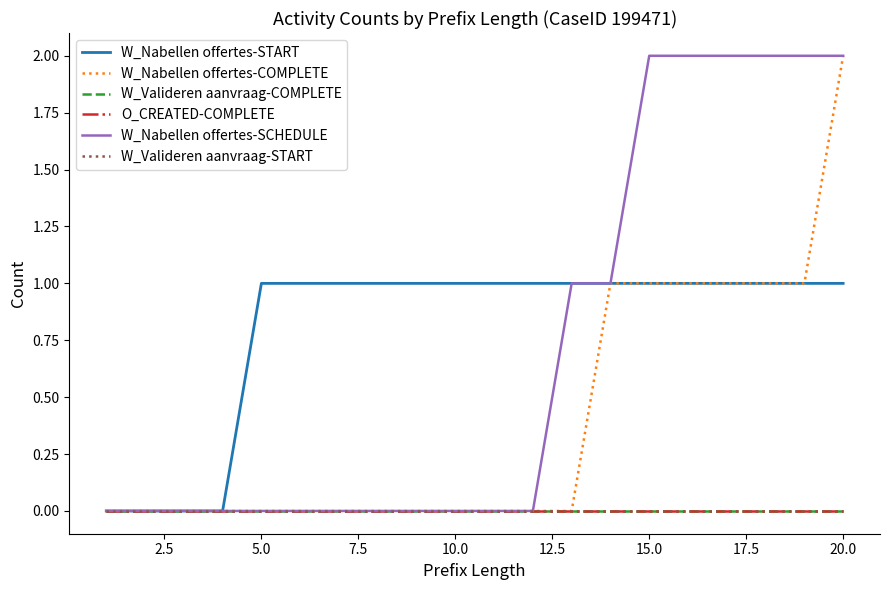

True or false: O_CREATED-COMPLETE and W_Valideren aanvraag-START intersect in this chart.

False